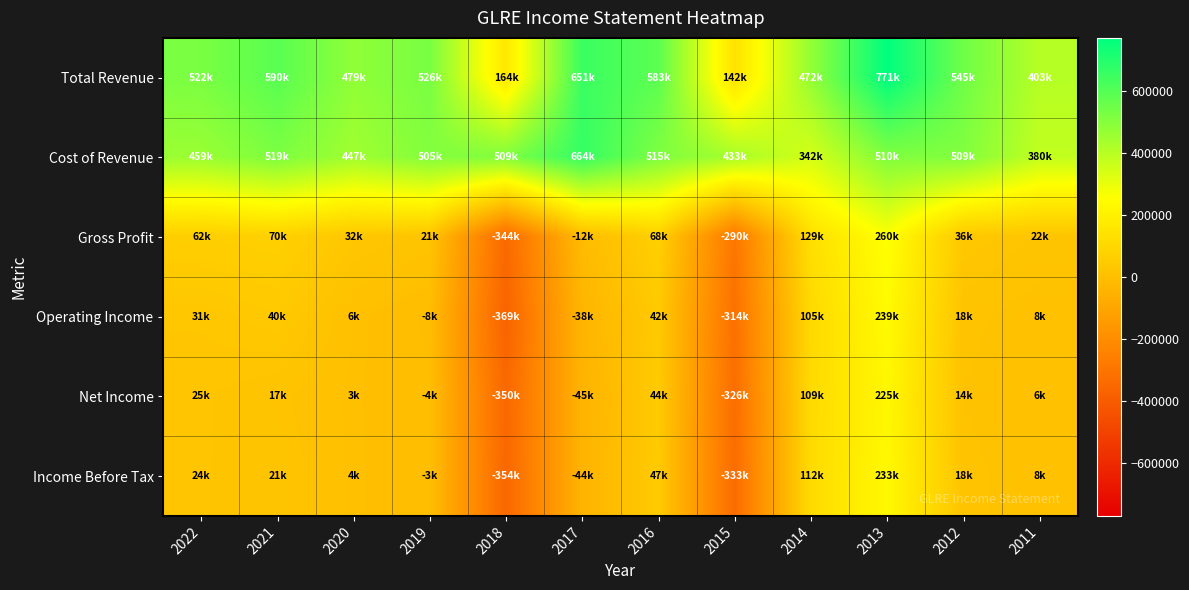

What is the spread (max minus min) of values at 2013?

545500